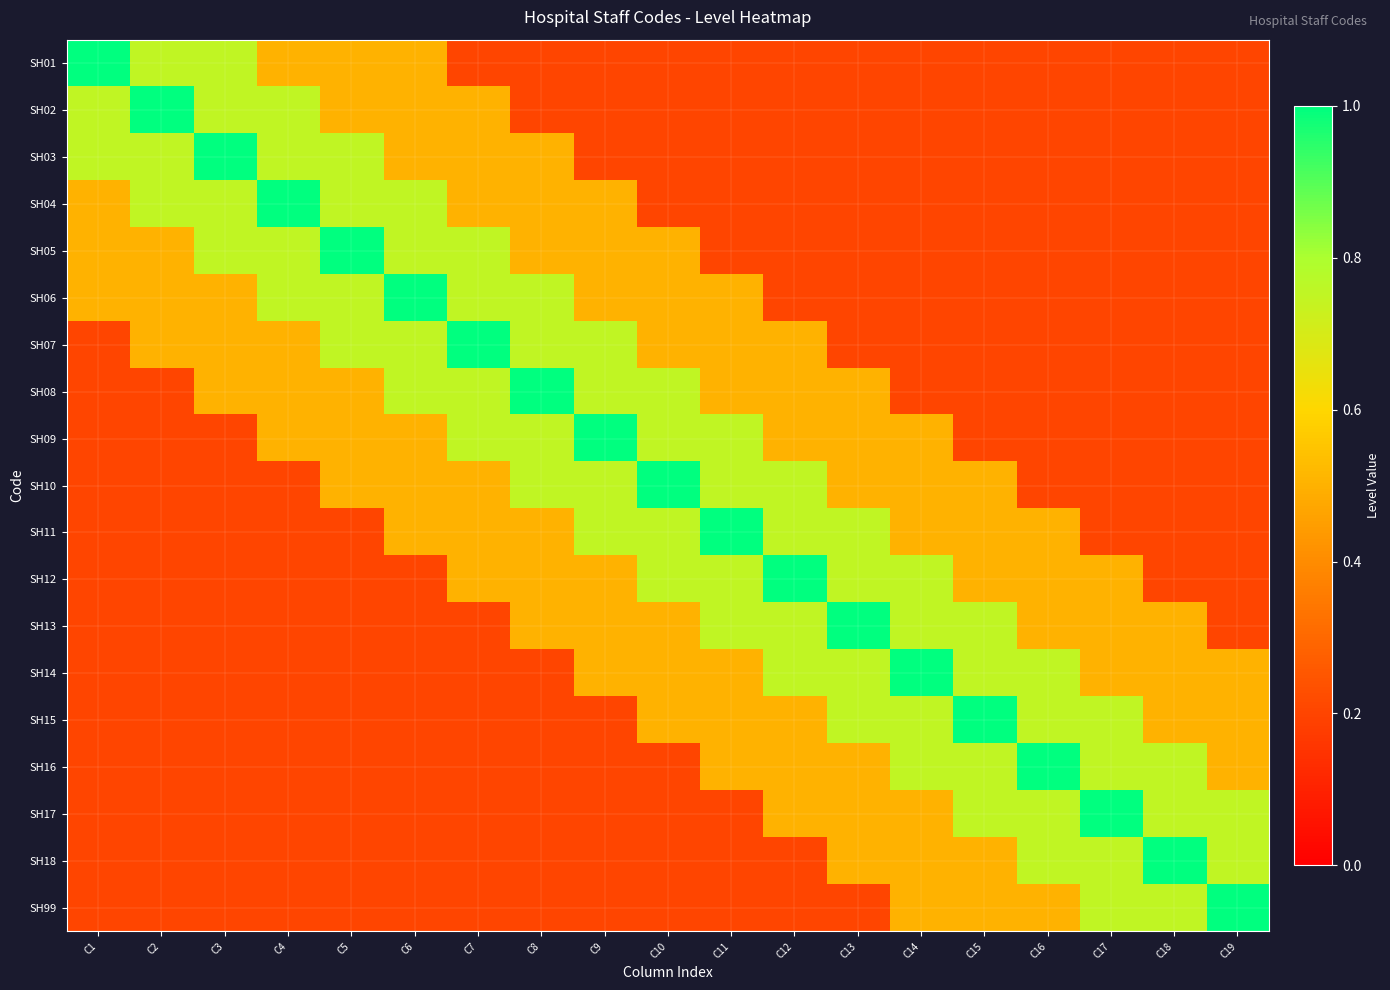

Rank the series at C13 from highest to lowest value.

SH13, SH11, SH12, SH14, SH15, SH08, SH09, SH10, SH16, SH17, SH18, SH01, SH02, SH03, SH04, SH05, SH06, SH07, SH99